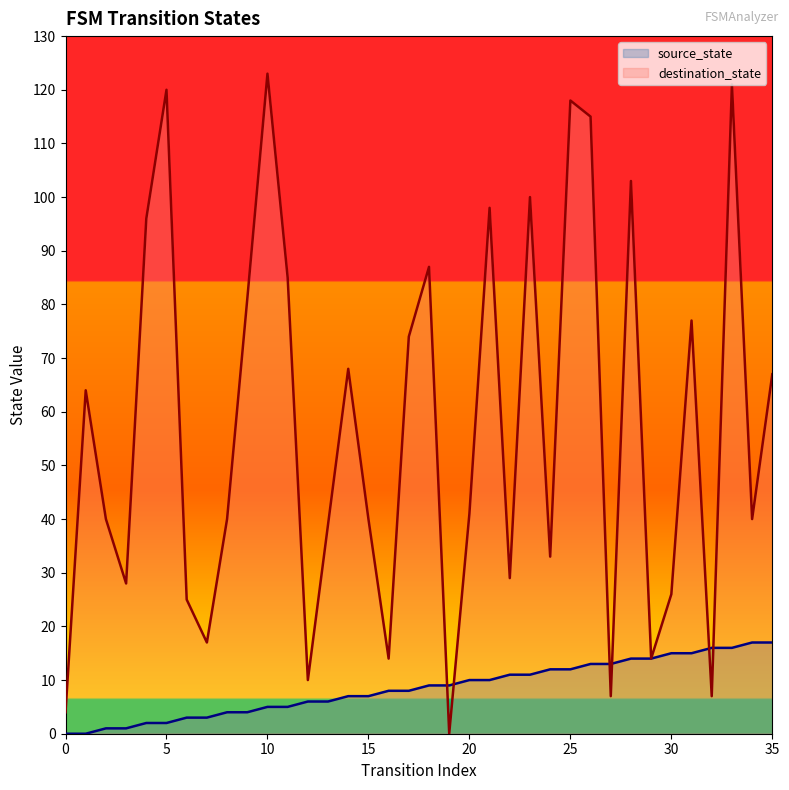

Does the chart have visible grid lines?

No